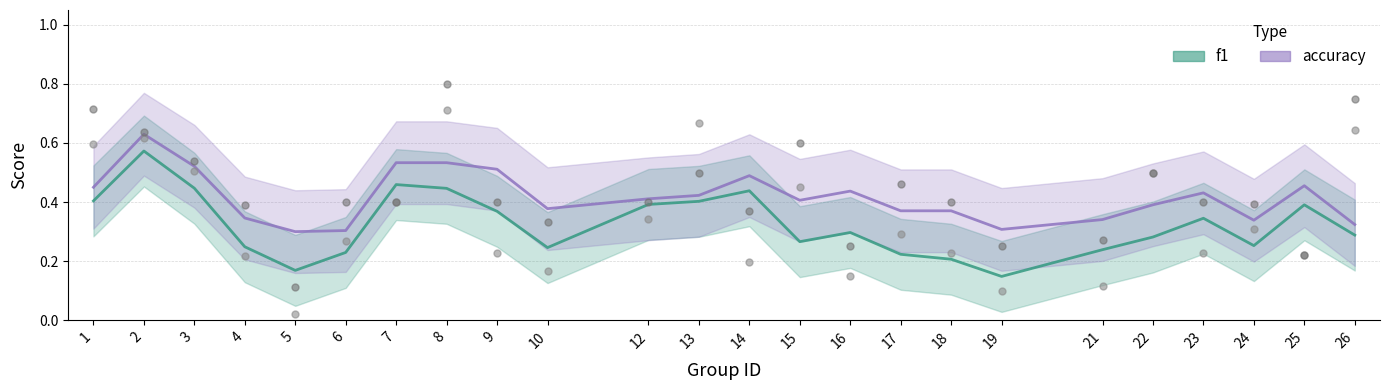

Which series contains the lowest Y value?

f1